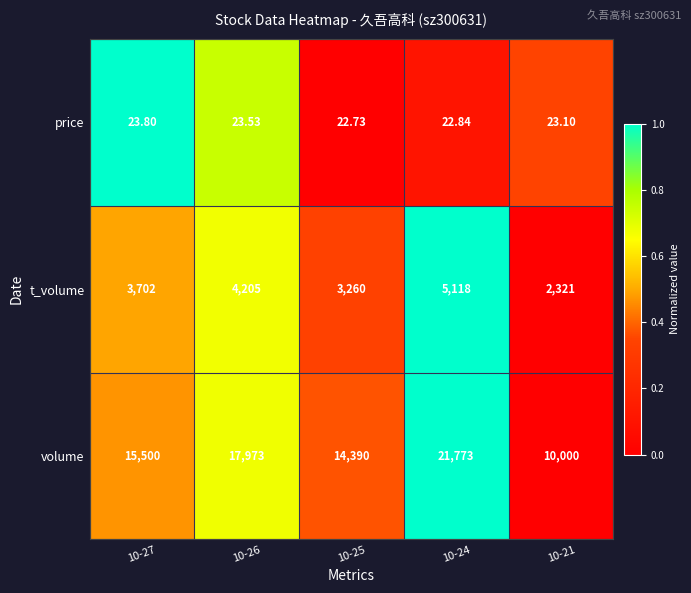

Which series has the widest spread of values?

volume